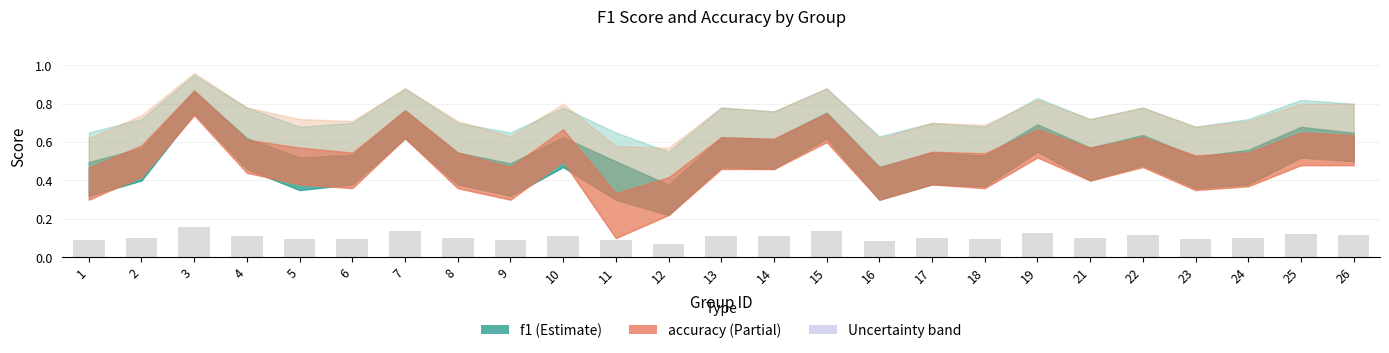

Between 3 and 4, which is larger?

3